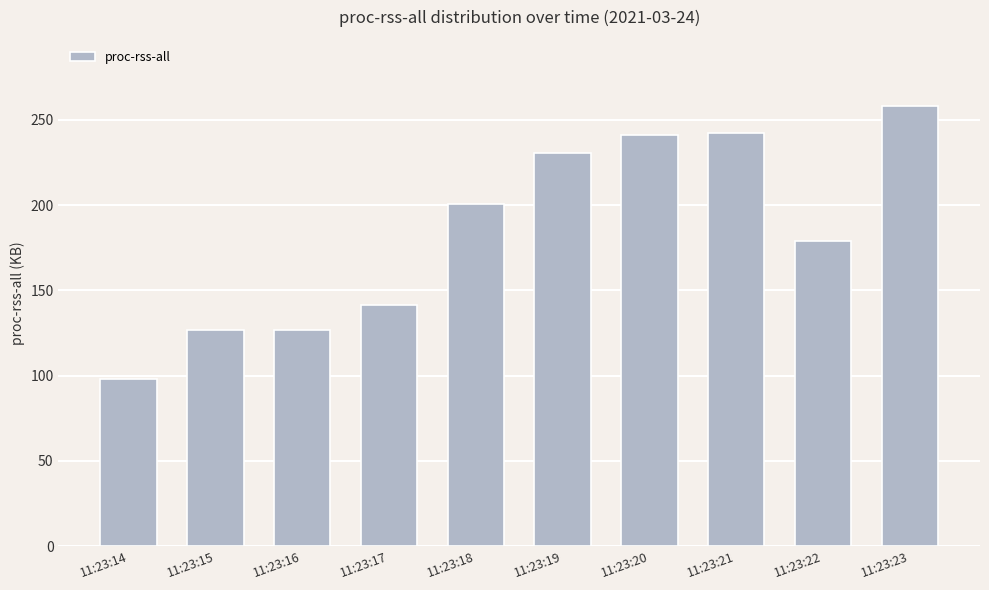

What is the approximate value at 11:23:19?

230.5